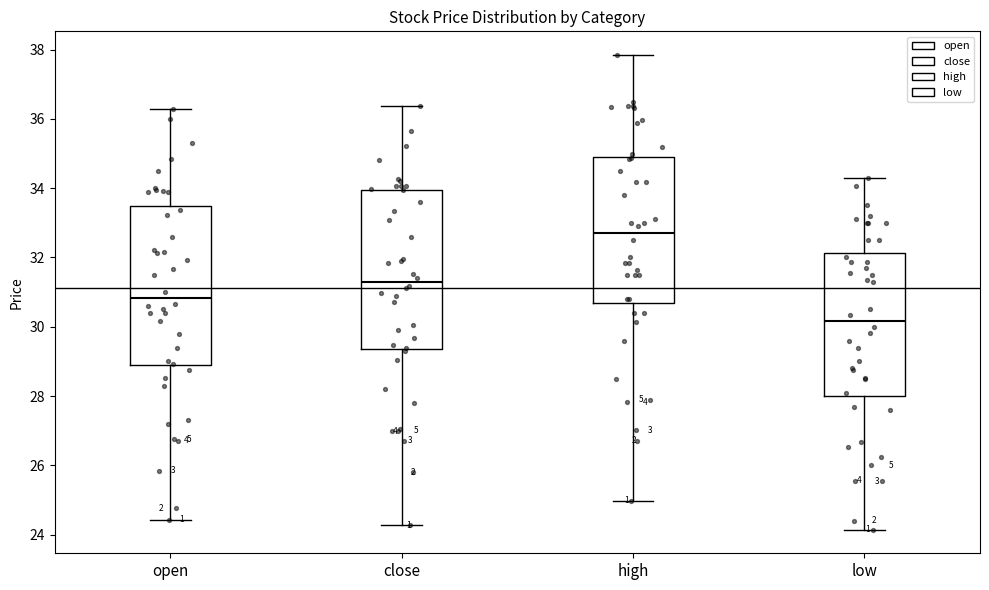

Reading left to right, transcribe this box plot: for each box, give where its median line is, the range the box spans, and where its two whiskers end, as read against the y-axis. The values are not printed on the chart, so give them approximately, as read against the axis.

open: median 30.8, box 28.8 to 33.4, whiskers 24.4 to 36.2
close: median 31.2, box 29.4 to 34.0, whiskers 24.2 to 36.4
high: median 32.8, box 30.8 to 35.0, whiskers 25.0 to 37.8
low: median 30.2, box 28.0 to 32.2, whiskers 24.2 to 34.4